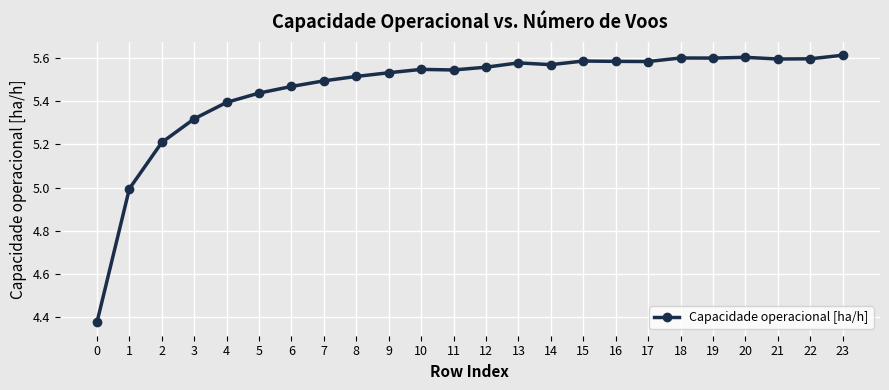

Count the number of values greater than 5.

22